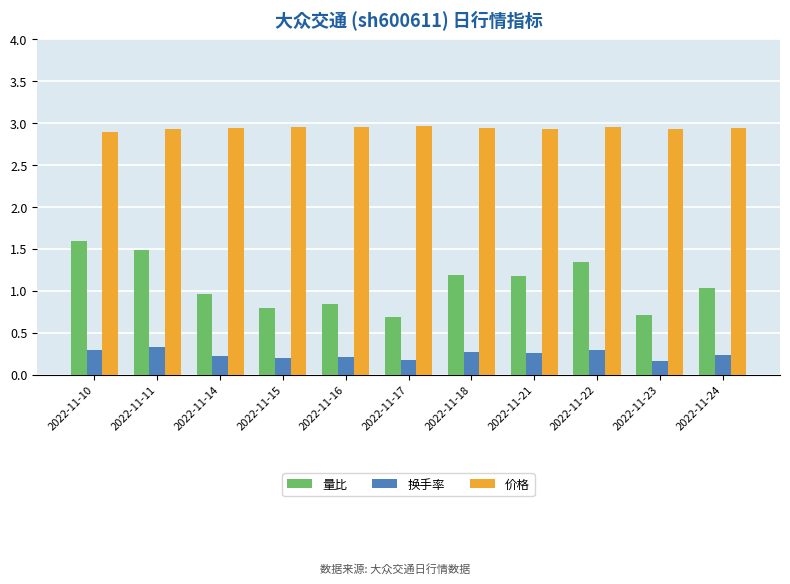

What is the lowest value of the 量比 series?

0.7